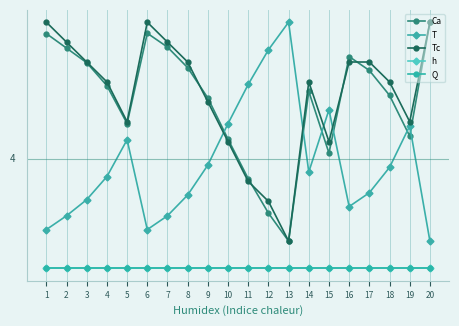

True or false: Q and Tc cross at least once.

False